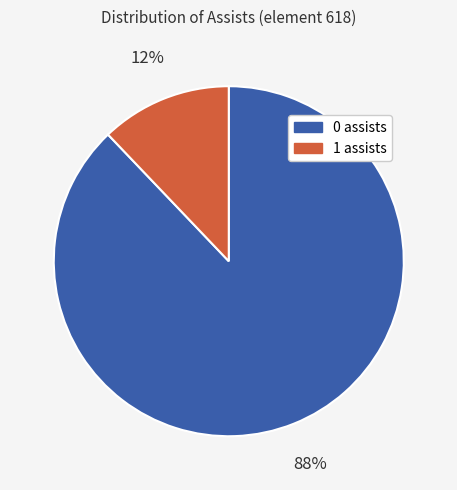

The 0 assists slice represents 75% of the pie. True or false?

False